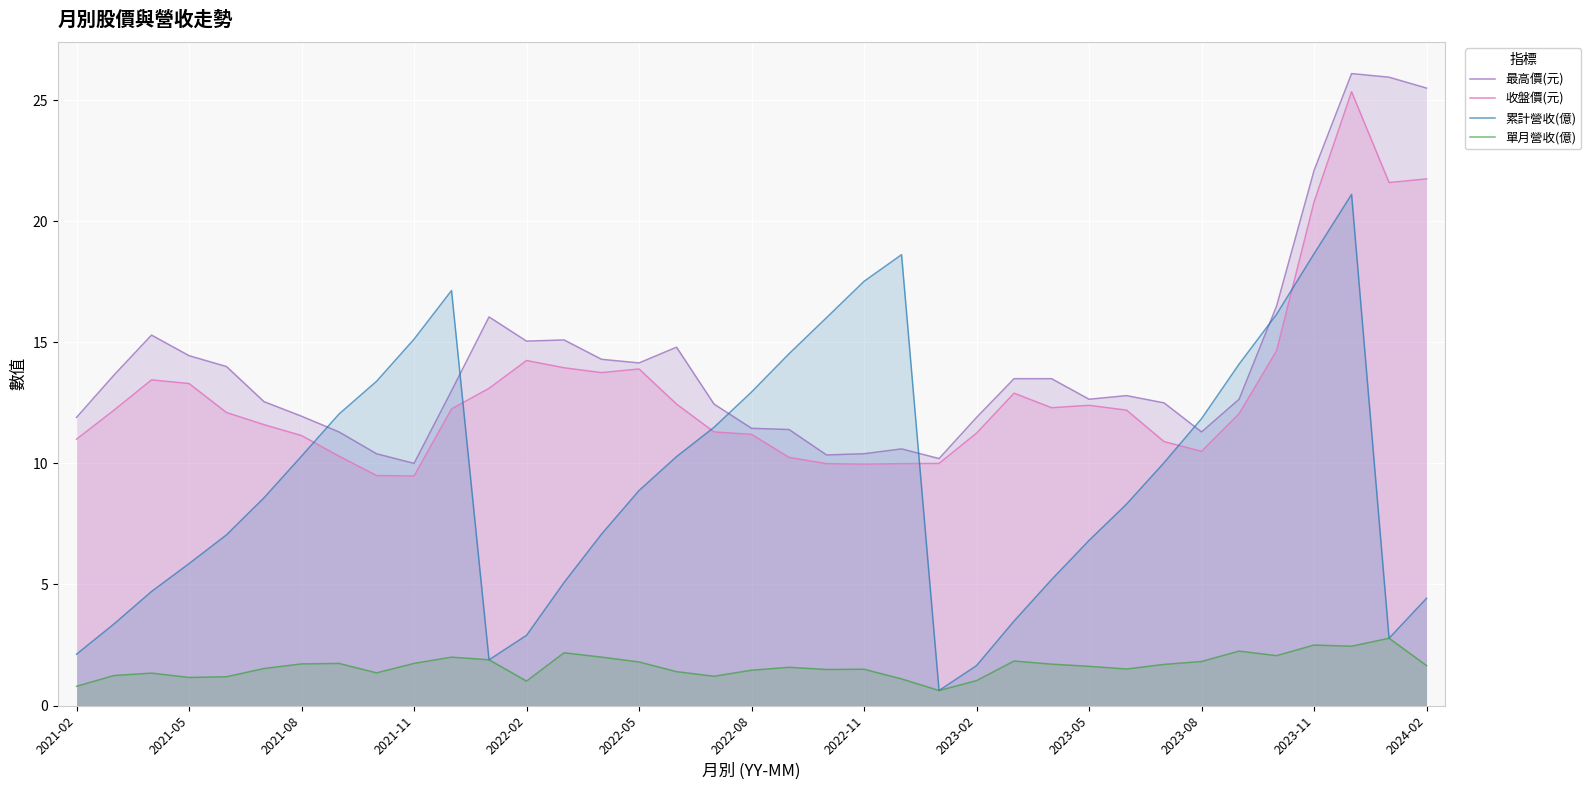

The value of 最高價(元) at 2021-05 is 3.7. True or false?

False